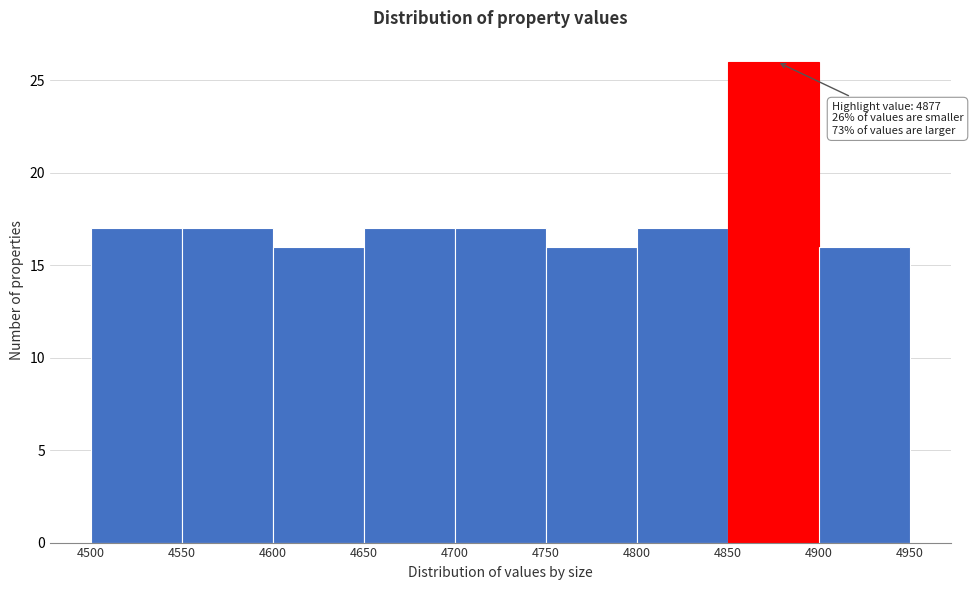

Over which range of the x-axis is the bar tallest?

4850 to 4900